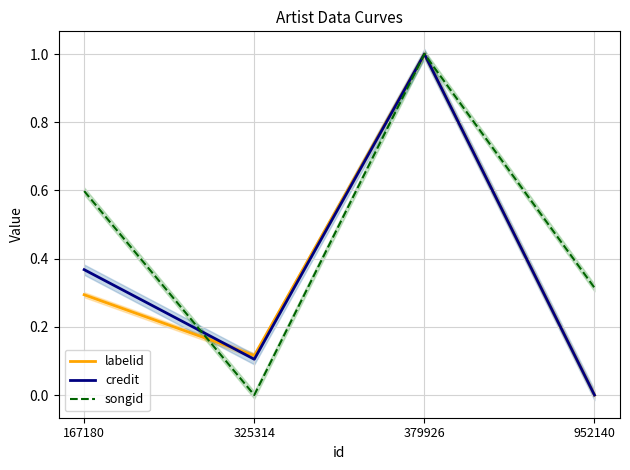

Which has a higher value, 379926 or 952140?

379926